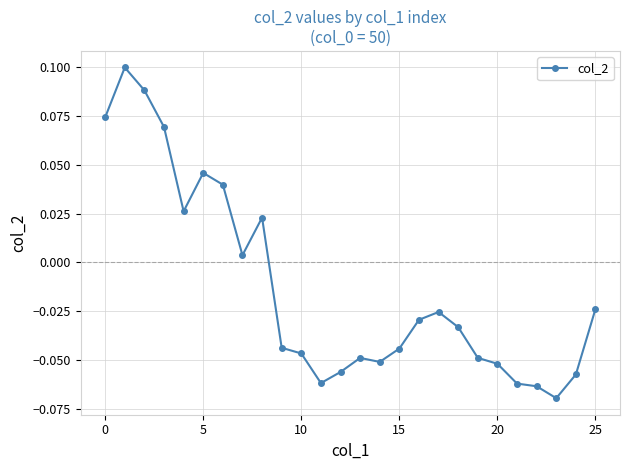

What is the sum of all values?

-0.3